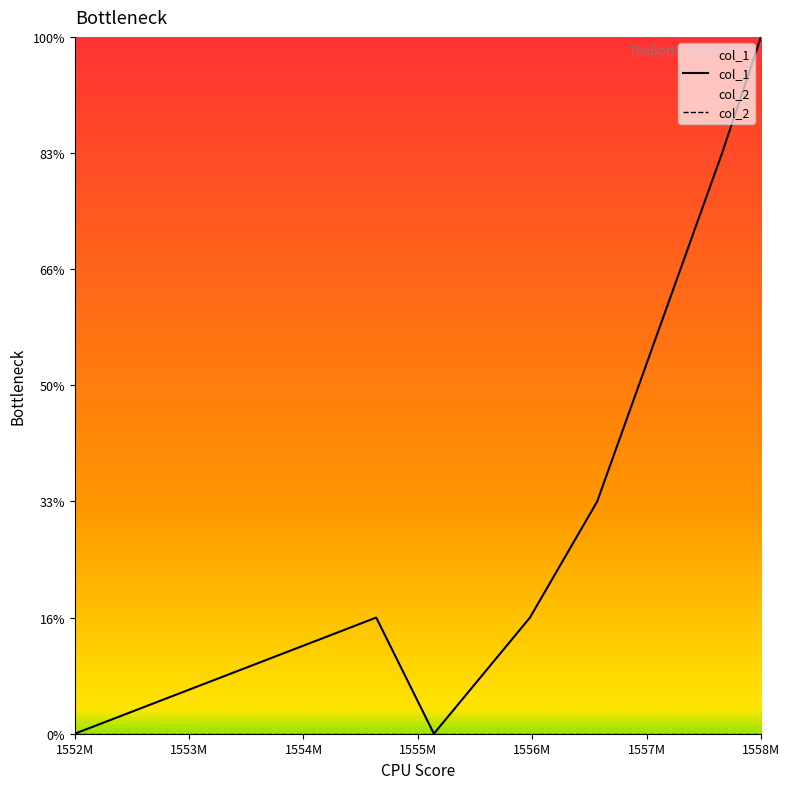

What is the label of the 5th point from the right?

1554M